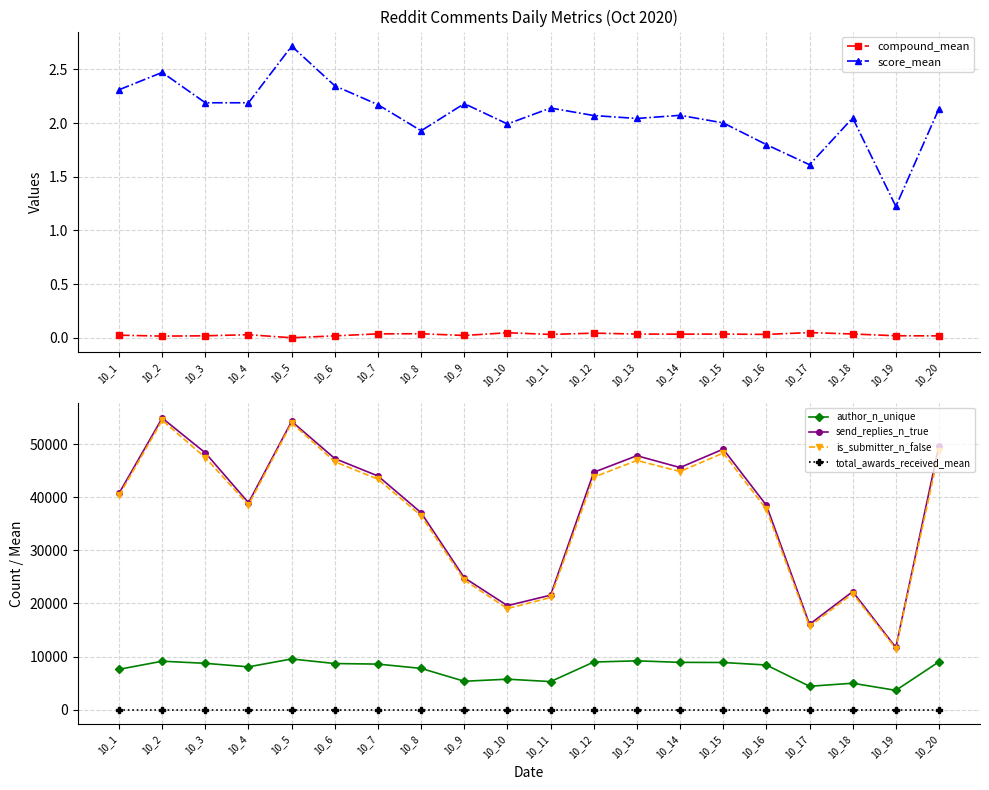

The value of total_awards_received_mean at 10_4 is 0.0. True or false?

True